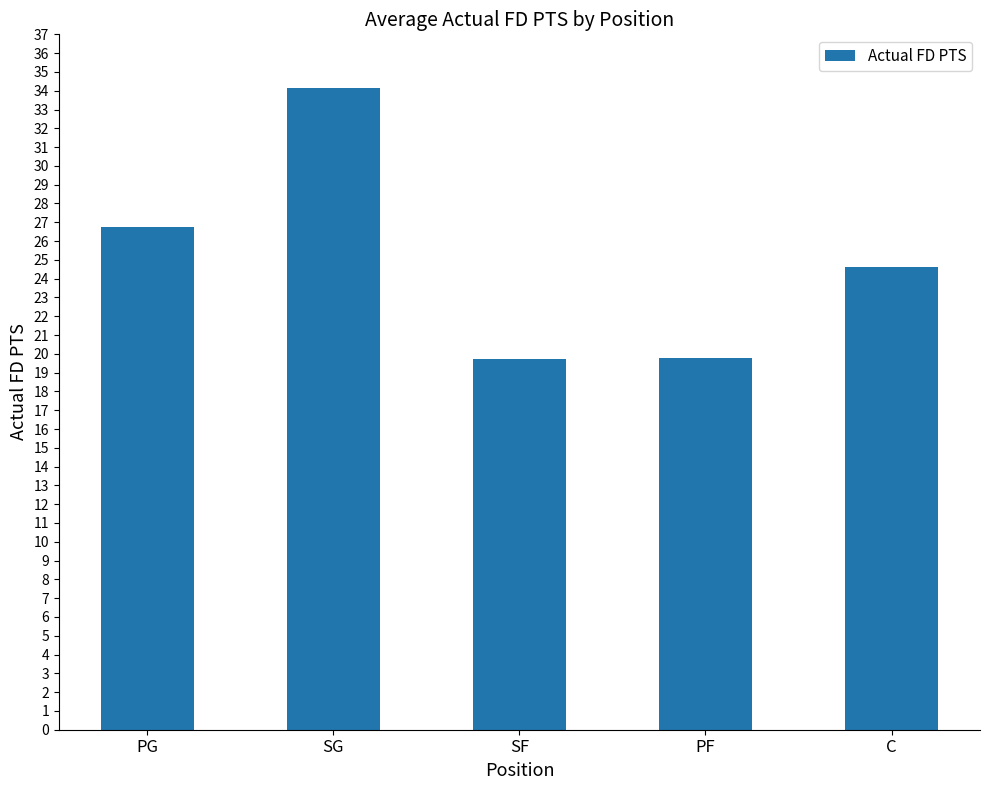

What is the smallest value displayed?

19.8